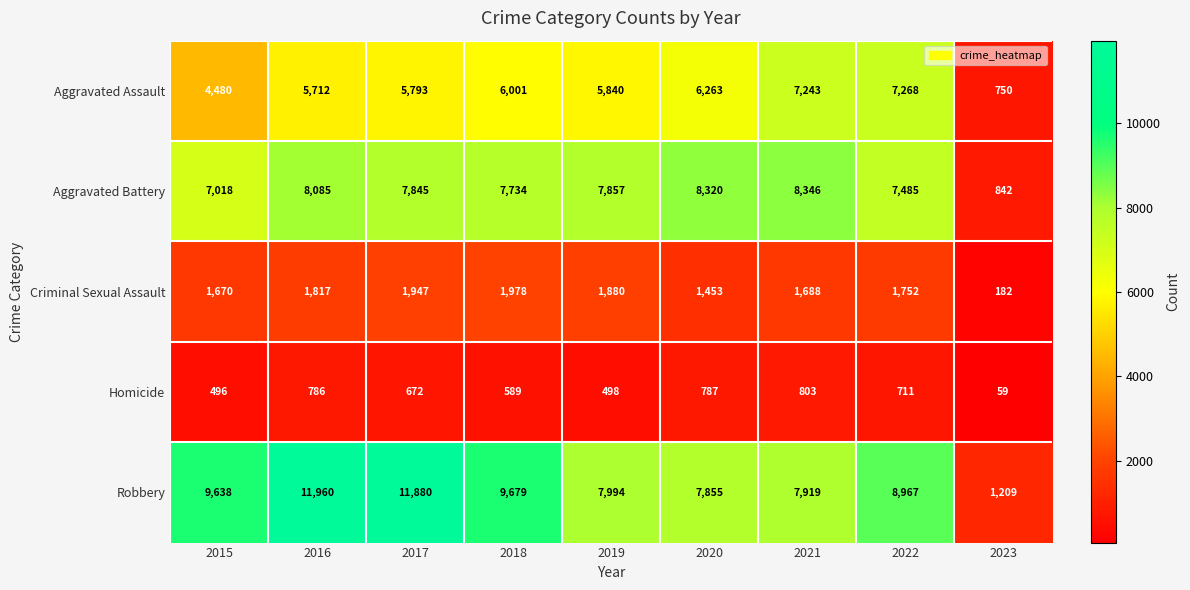

How many series are shown in this chart?

5